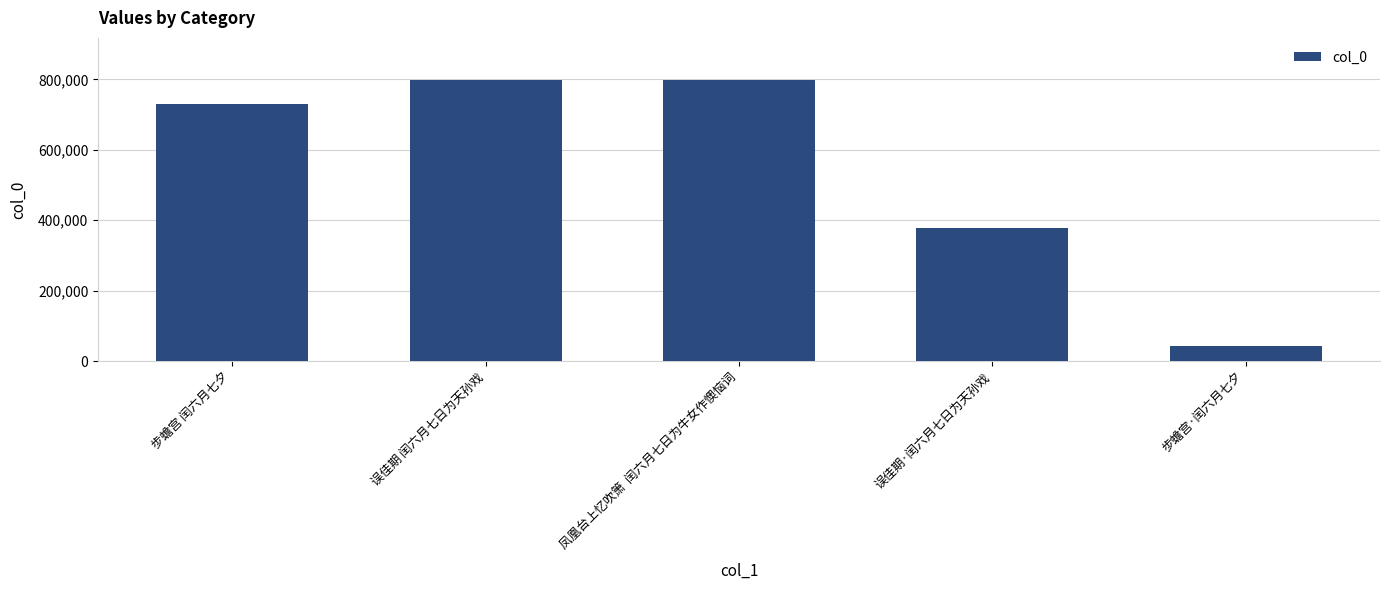

At which category does the chart reach its minimum across all series?

步蟾宫·闰六月七夕